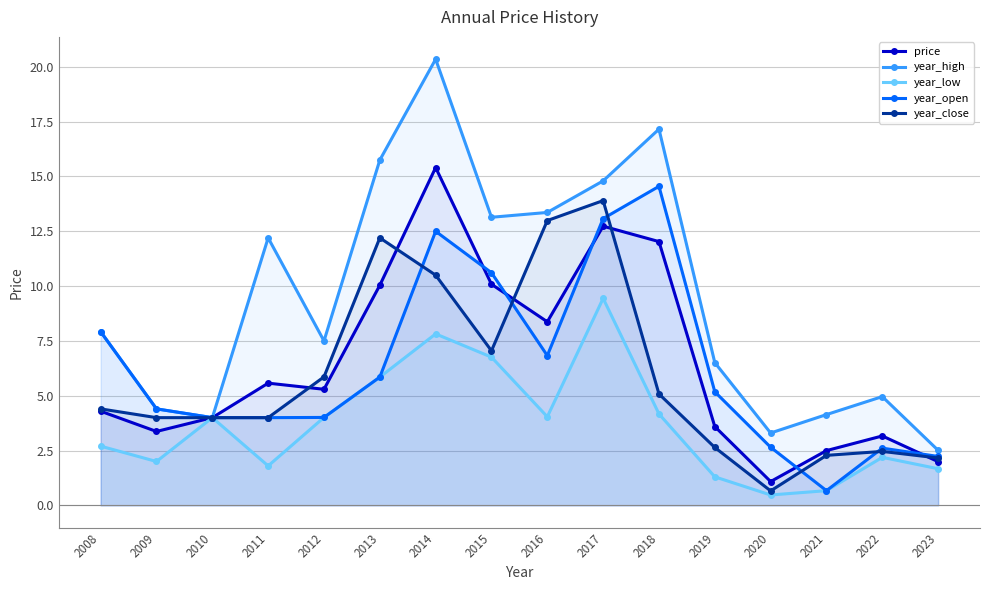

How many times do year_open and year_close cross each other?

5